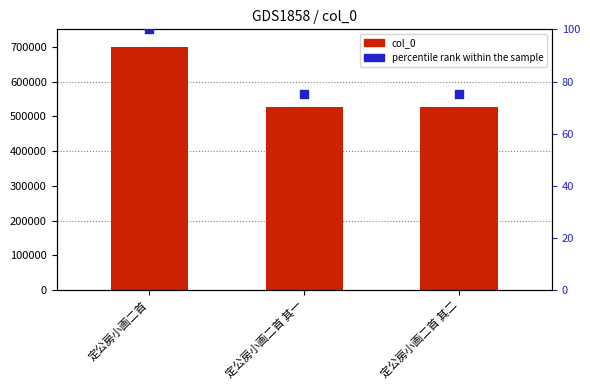

Which series has the largest total across all categories?

col_0